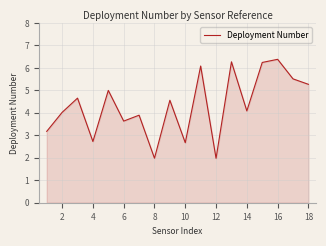

What is the maximum value shown in the chart?

6.4